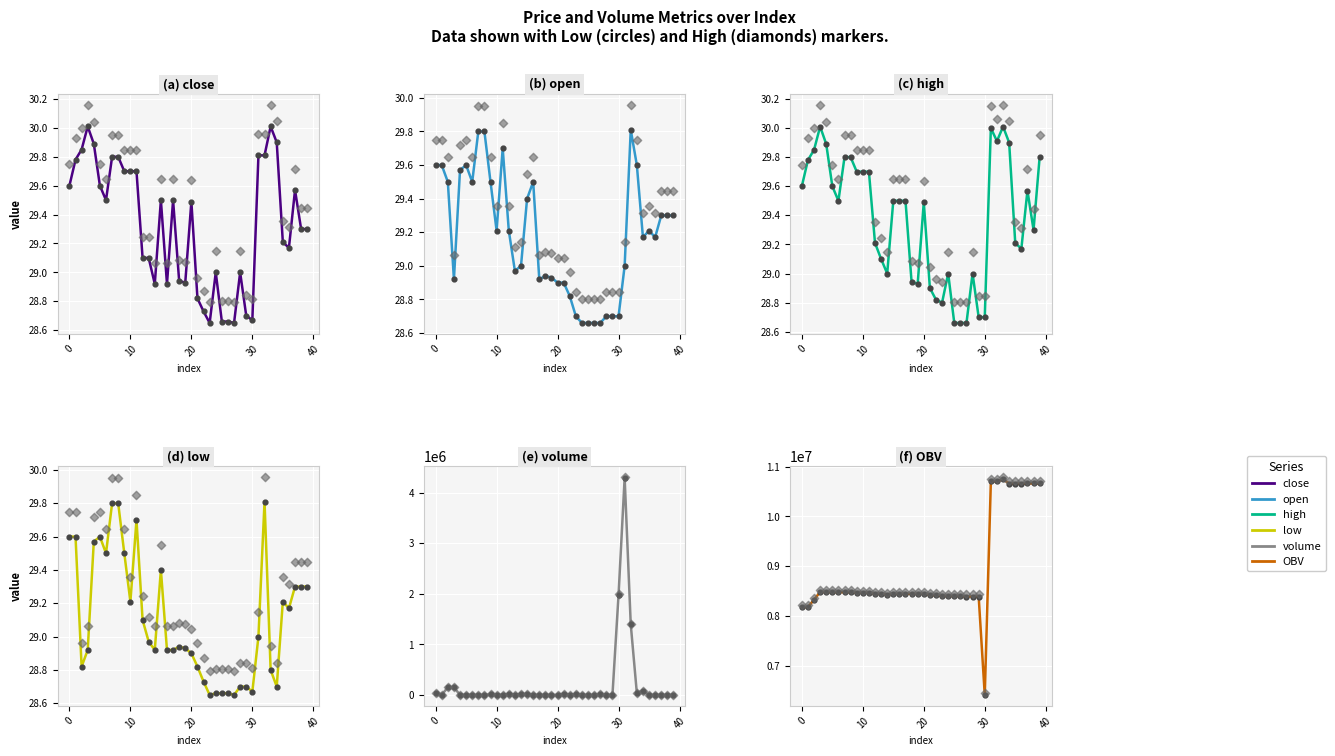

Which series contains the highest Y value?

OBV